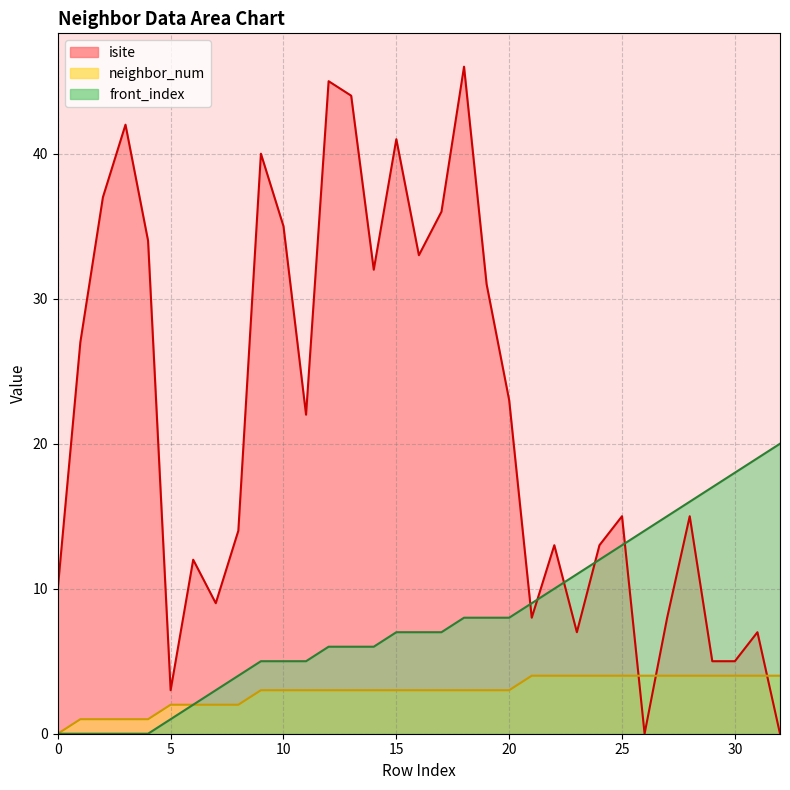

Where does the front_index series first go above 7?

18